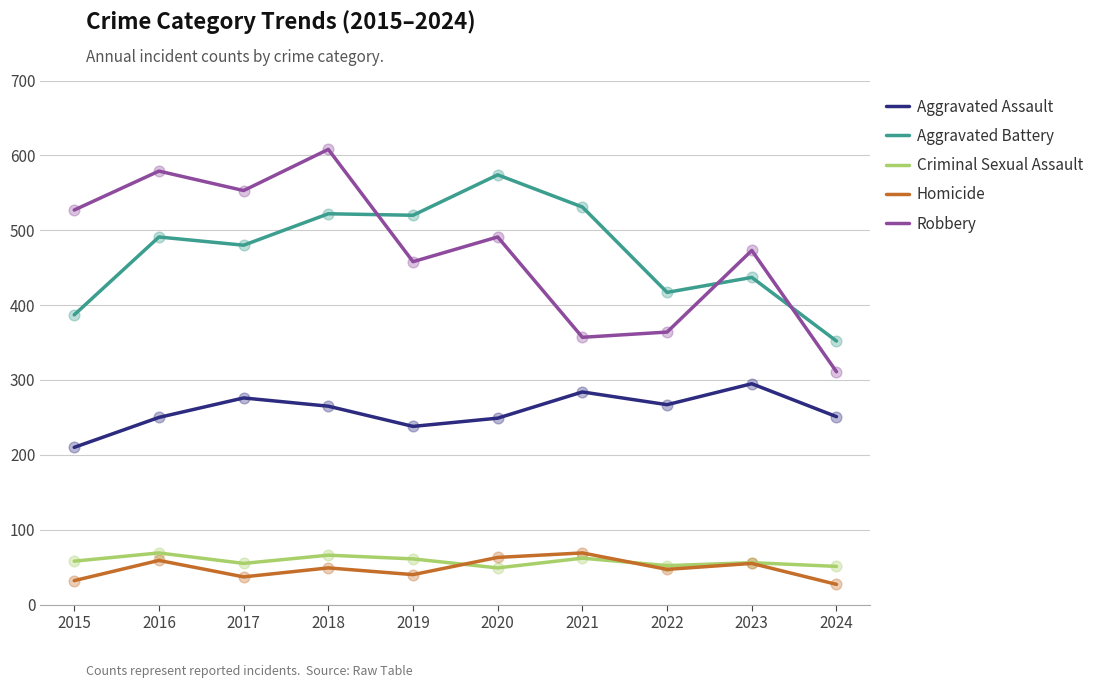

Which series has the largest range (max minus min)?

Robbery